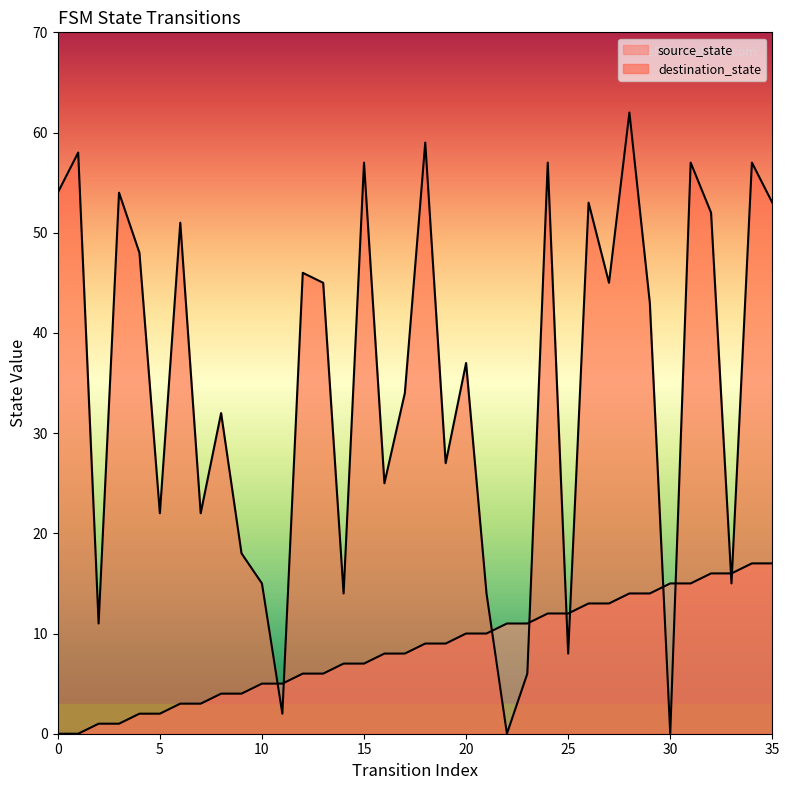

How many positive values does the destination_state series have?

34